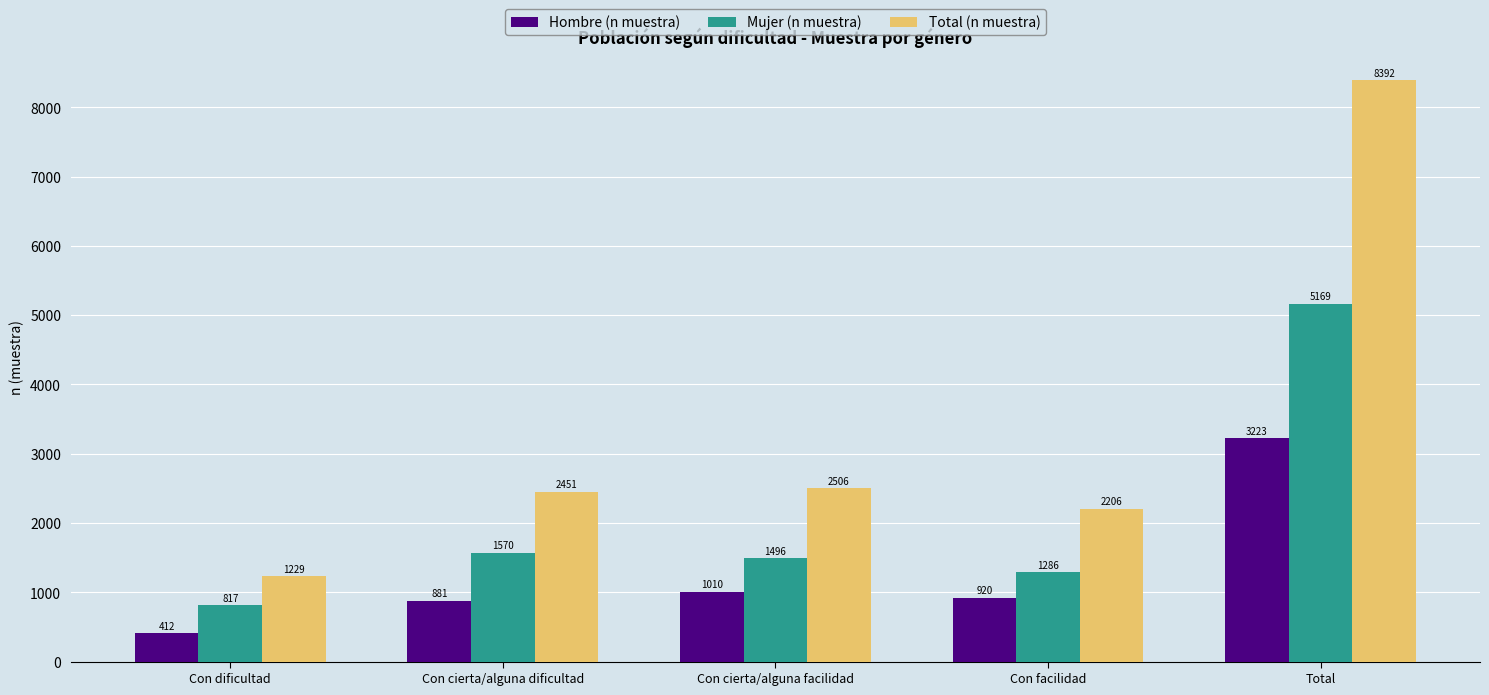

What position from the right is Con facilidad?

2